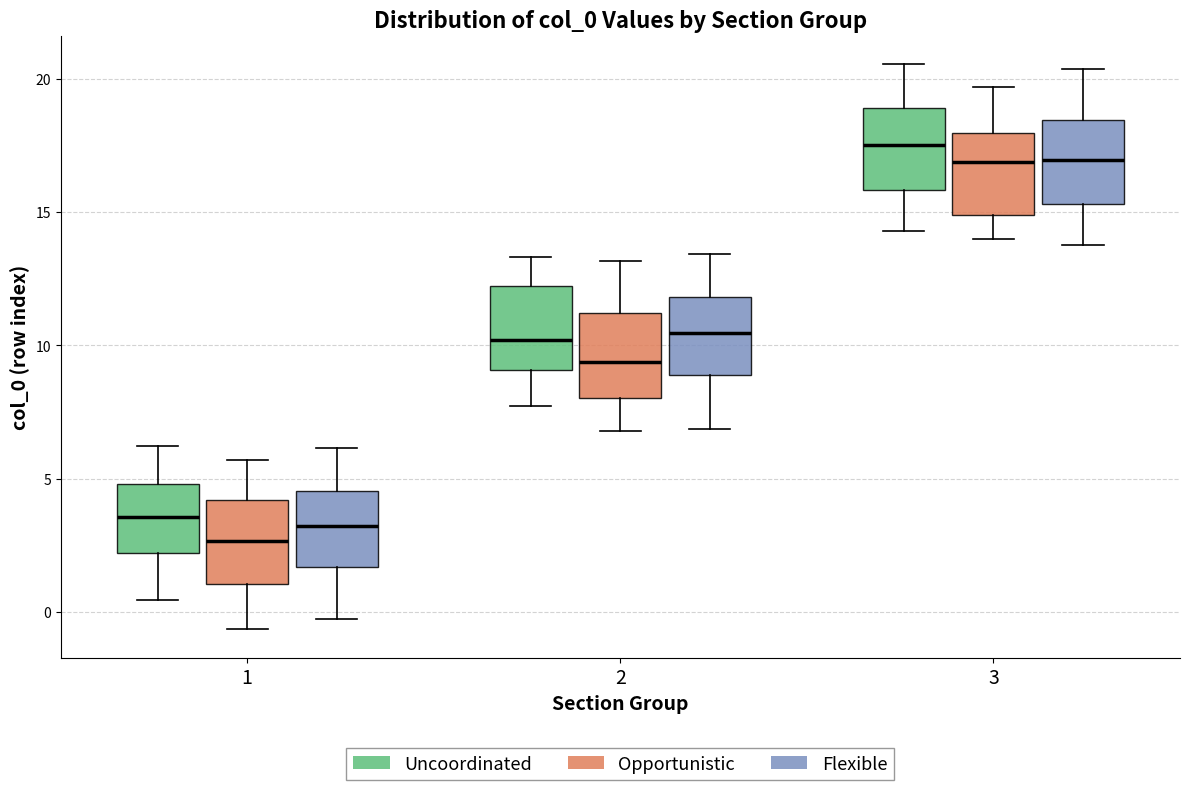

Reading left to right, read every box against the y-axis: the position of its median line, the range the box covers, and the ends of its whiskers. The values are not printed on the chart, so give them approximately, as read against the axis.

1 (Uncoordinated): median 3.5, box 2.0 to 5.0, whiskers 0.5 to 6.0
1 (Opportunistic): median 2.5, box 1.0 to 4.0, whiskers -0.5 to 5.5
1 (Flexible): median 3.0, box 1.5 to 4.5, whiskers -0.5 to 6.0
2 (Uncoordinated): median 10.0, box 9.0 to 12.0, whiskers 7.5 to 13.5
2 (Opportunistic): median 9.5, box 8.0 to 11.0, whiskers 7.0 to 13.0
2 (Flexible): median 10.5, box 9.0 to 12.0, whiskers 7.0 to 13.5
3 (Uncoordinated): median 17.5, box 16.0 to 19.0, whiskers 14.5 to 20.5
3 (Opportunistic): median 17.0, box 15.0 to 18.0, whiskers 14.0 to 19.5
3 (Flexible): median 17.0, box 15.5 to 18.5, whiskers 14.0 to 20.5